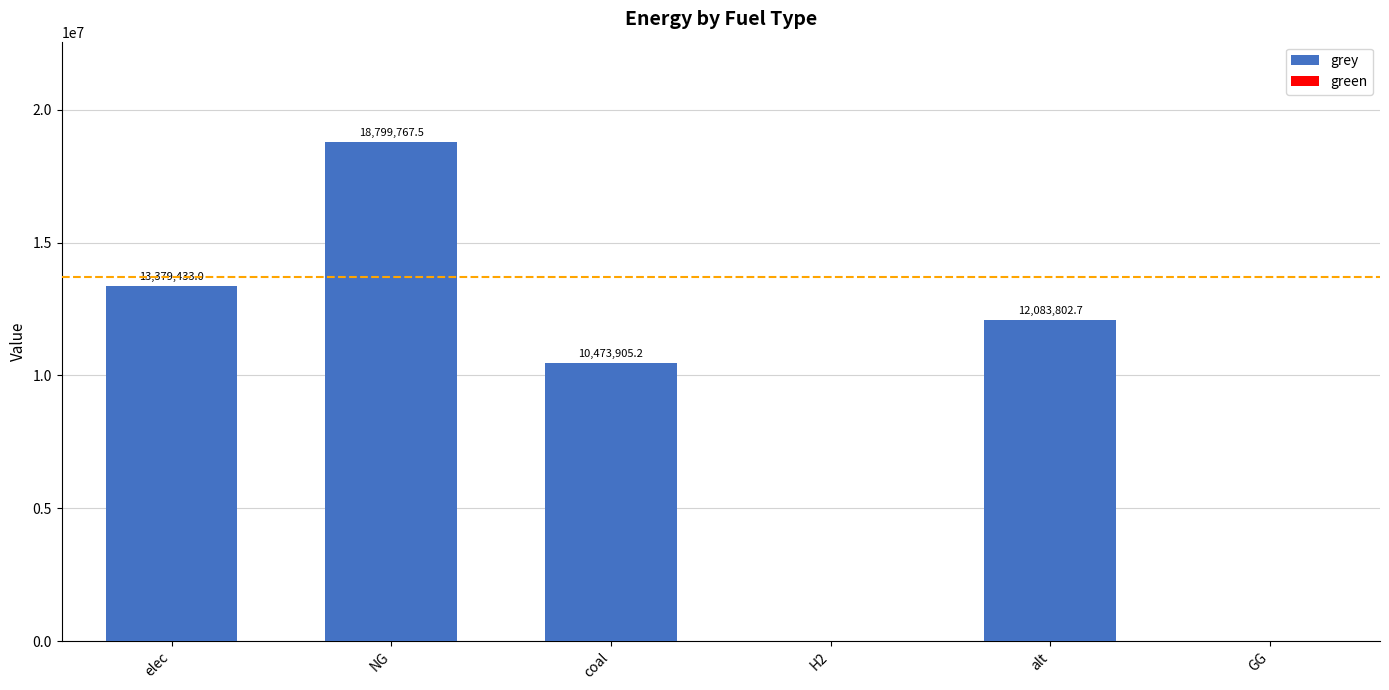

Reading left to right, list all the values displayed in this chart.

elec=13379433.0	NG=18799767.5	coal=10473905.2	H2=0.0	alt=12083802.7	GG=0.0